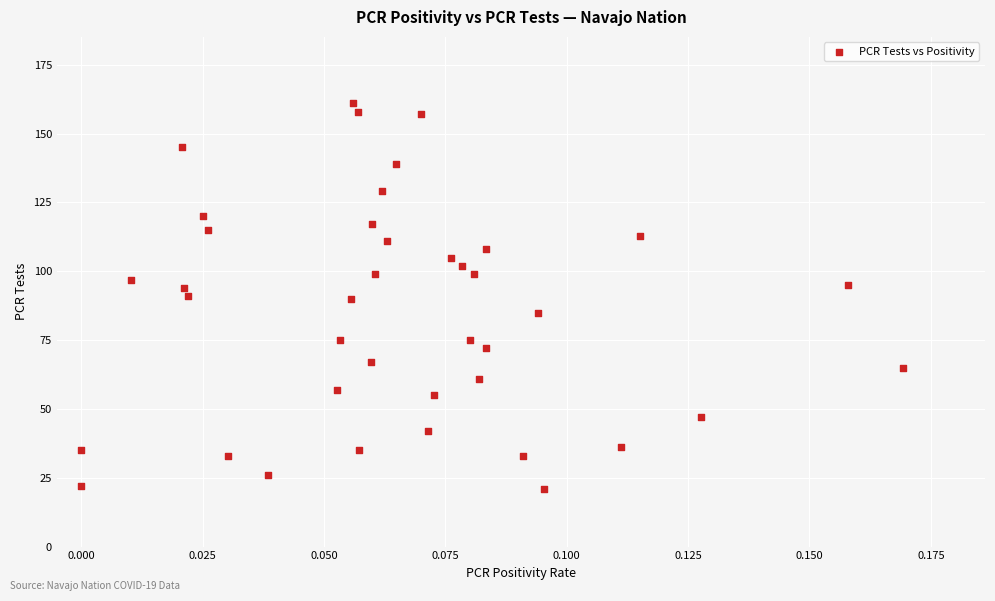

What is the range of Y values (max minus min)?

140